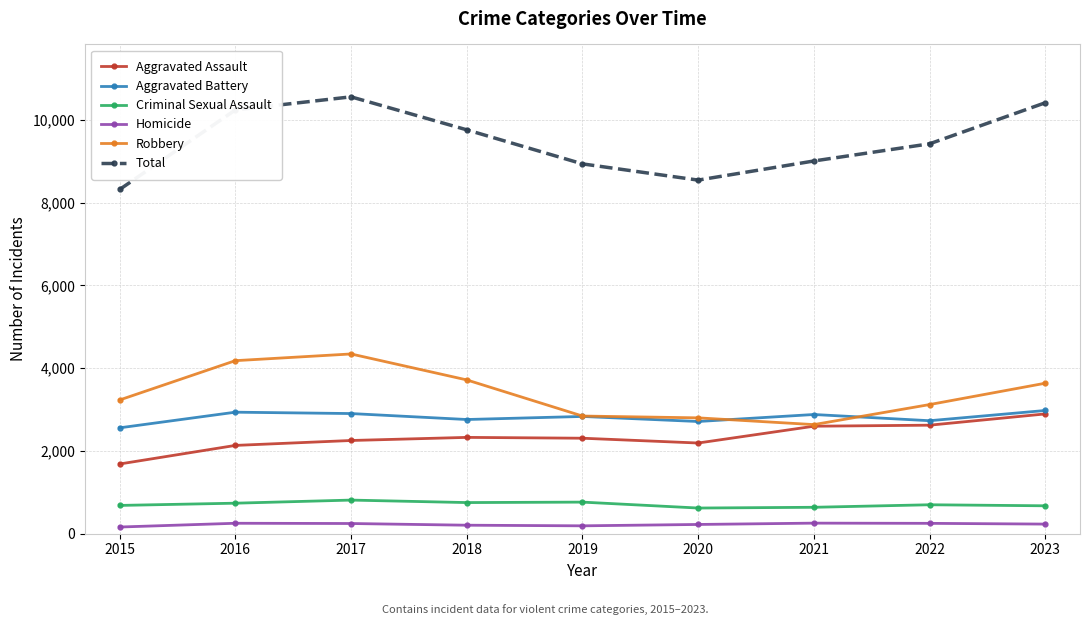

Which series has the widest spread of values?

Total